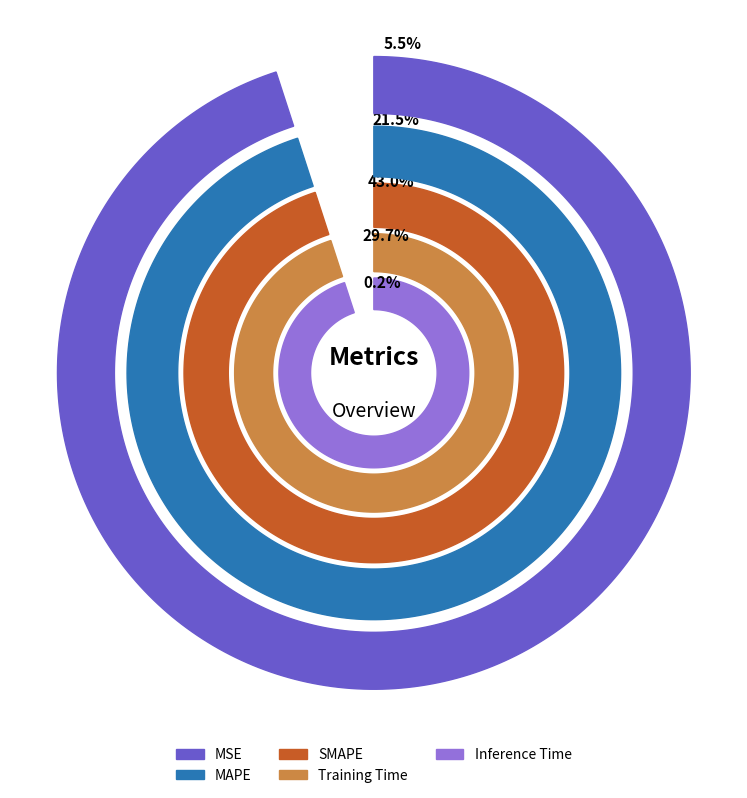

Is there a majority slice in this chart?

No